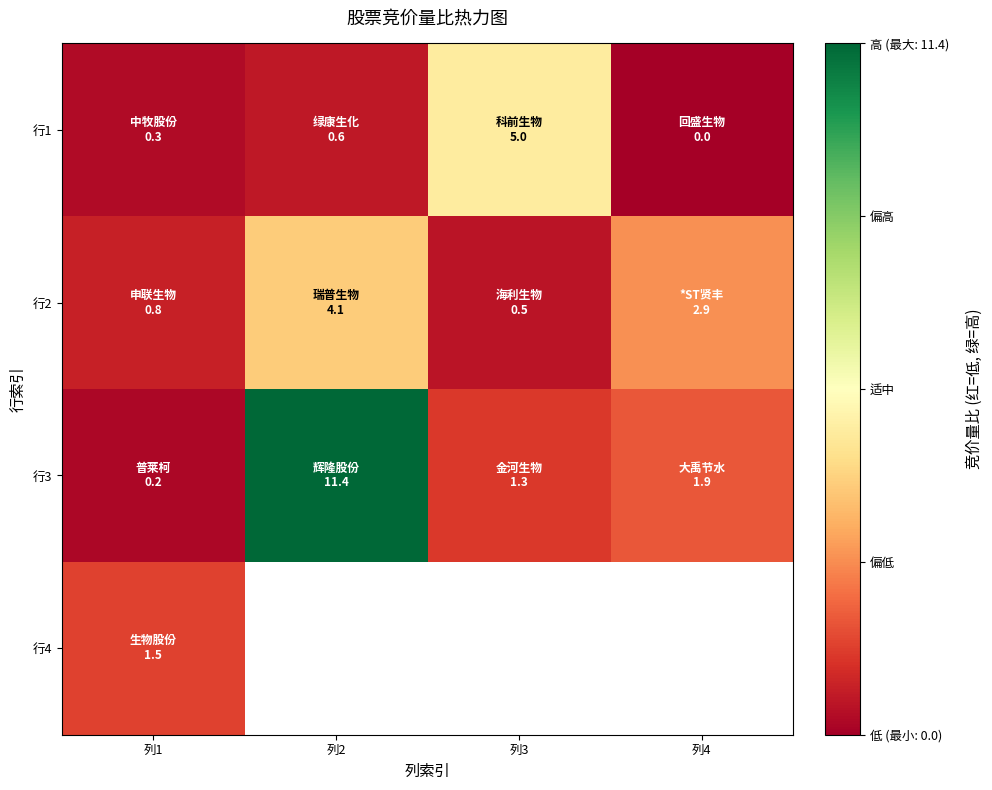

Which category has the highest value across all series?

列2